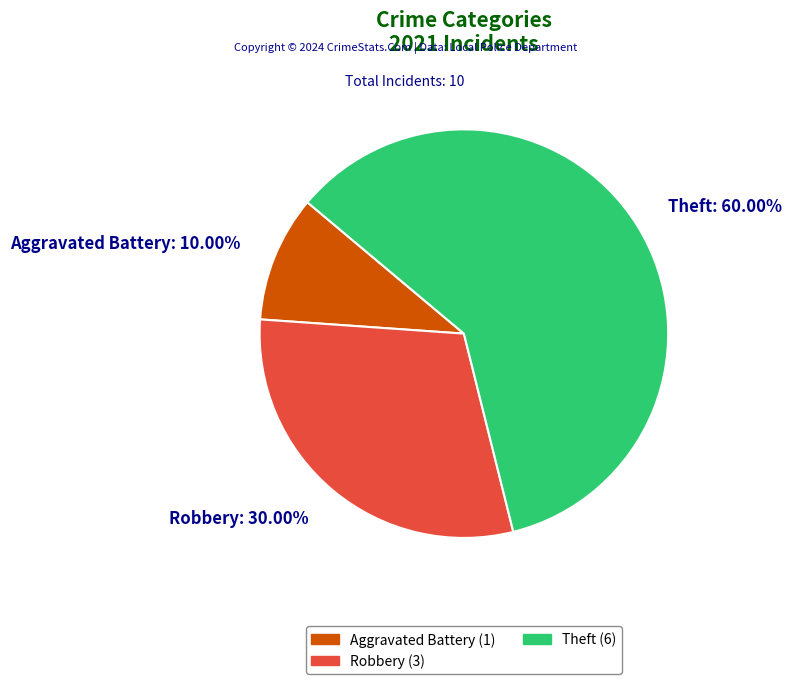

How many slices are in this pie chart?

3